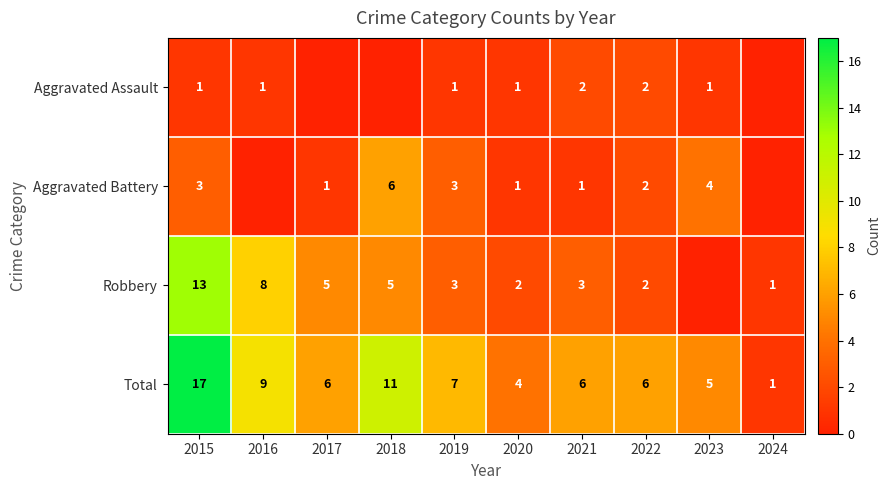

How many values in the Total series are below 6?

3